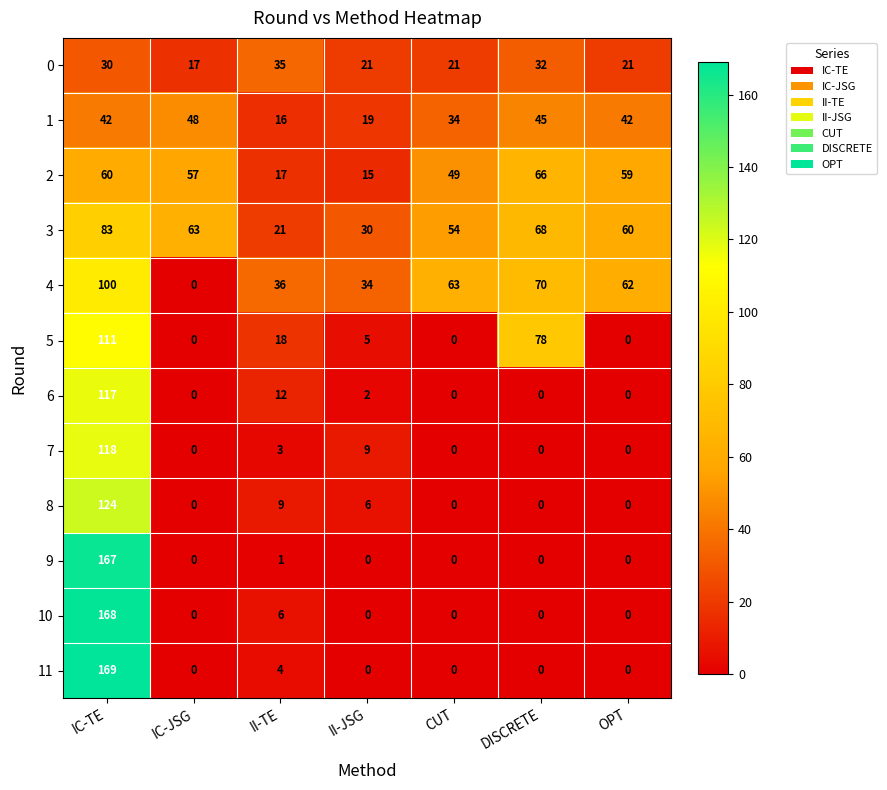

Read the 2 value at IC-JSG, to the nearest 5.

55